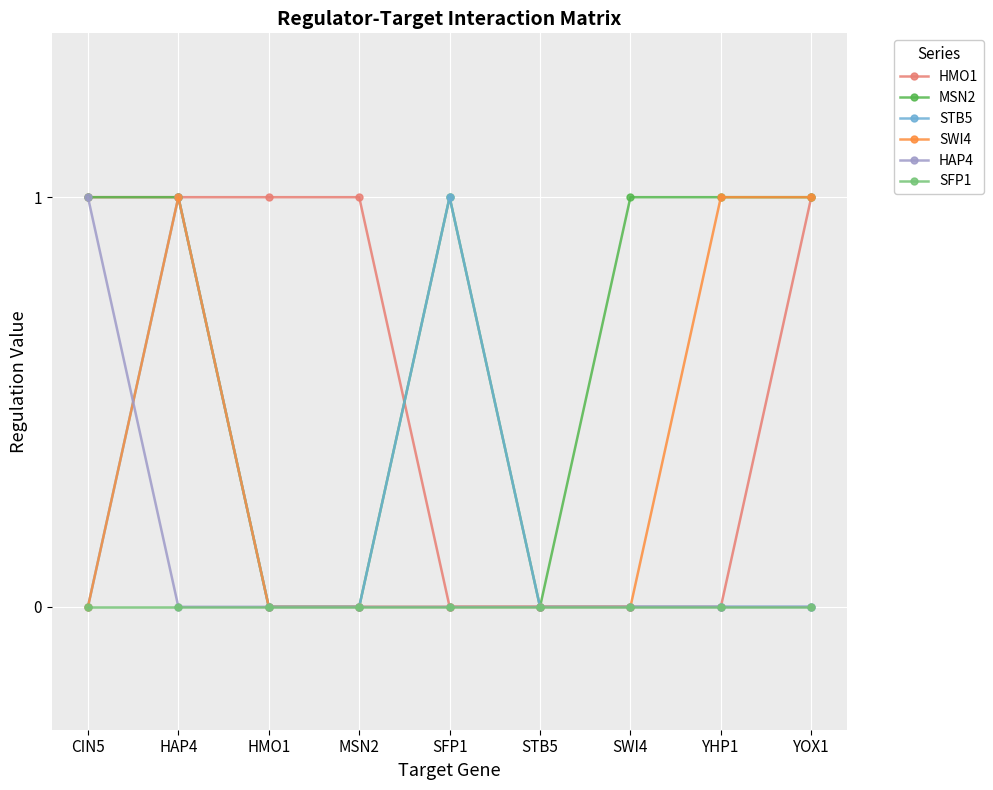

What is the total value across all series at YOX1?

3